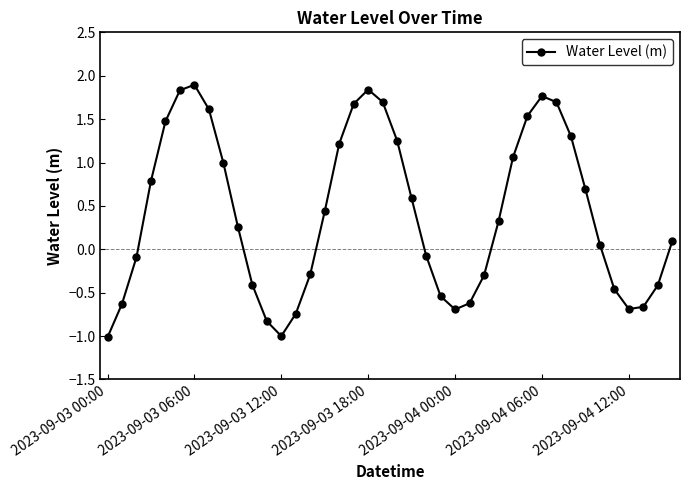

What is the smallest value displayed?

-1.0